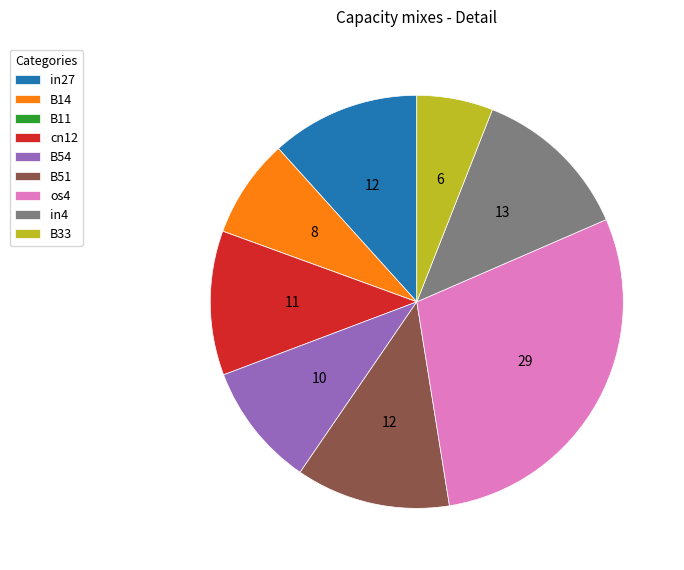

Is it true that B54 is 3% of the pie?

False